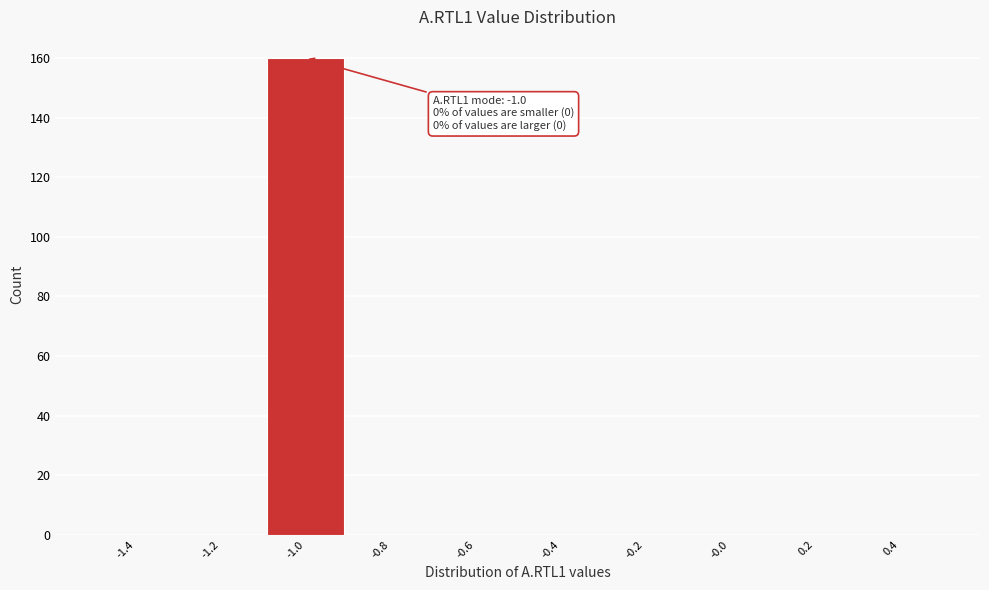

Over which range of the x-axis is the bar tallest?

-1.1 to -0.9